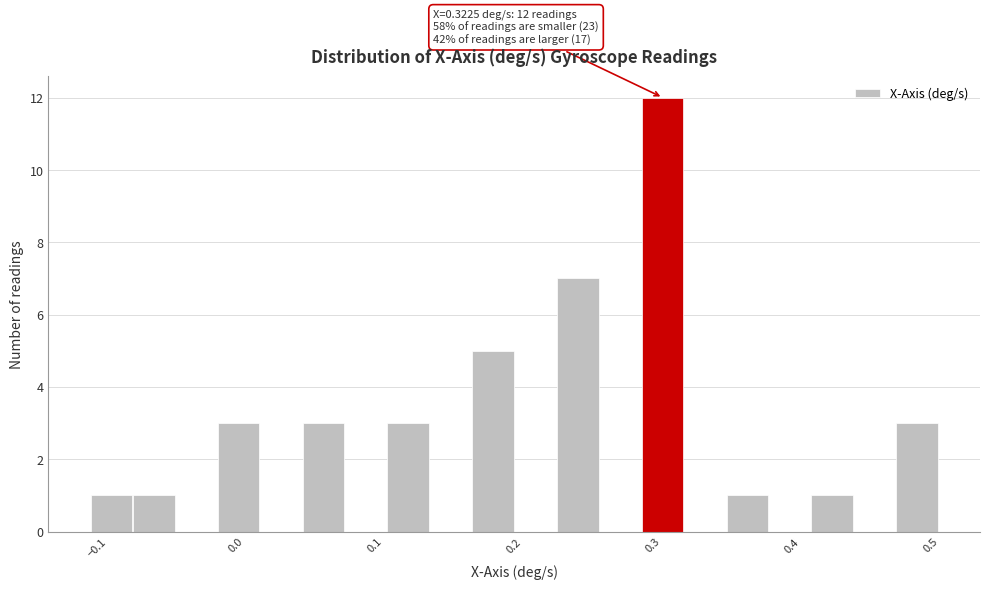

Read against the x-axis, roughly where is the centre of the tallest bar?

0.31